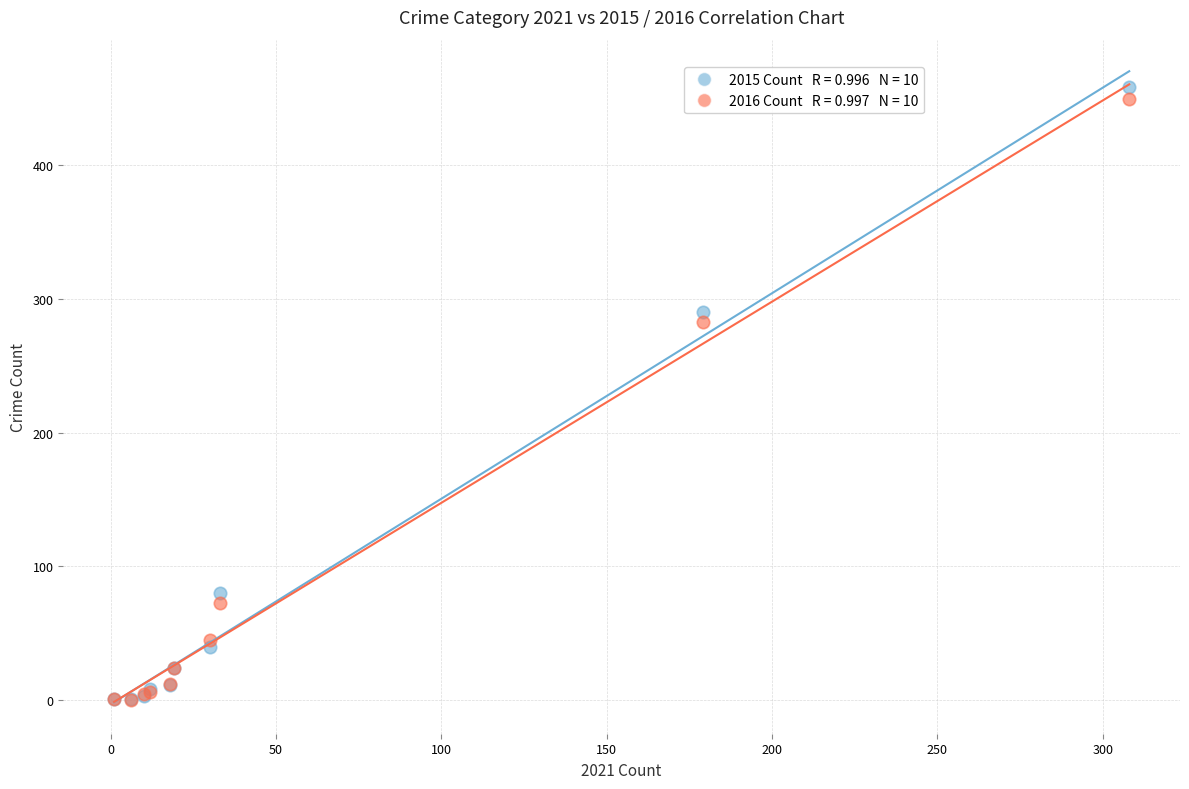

Across all series, what Y value is closest to 229?

283